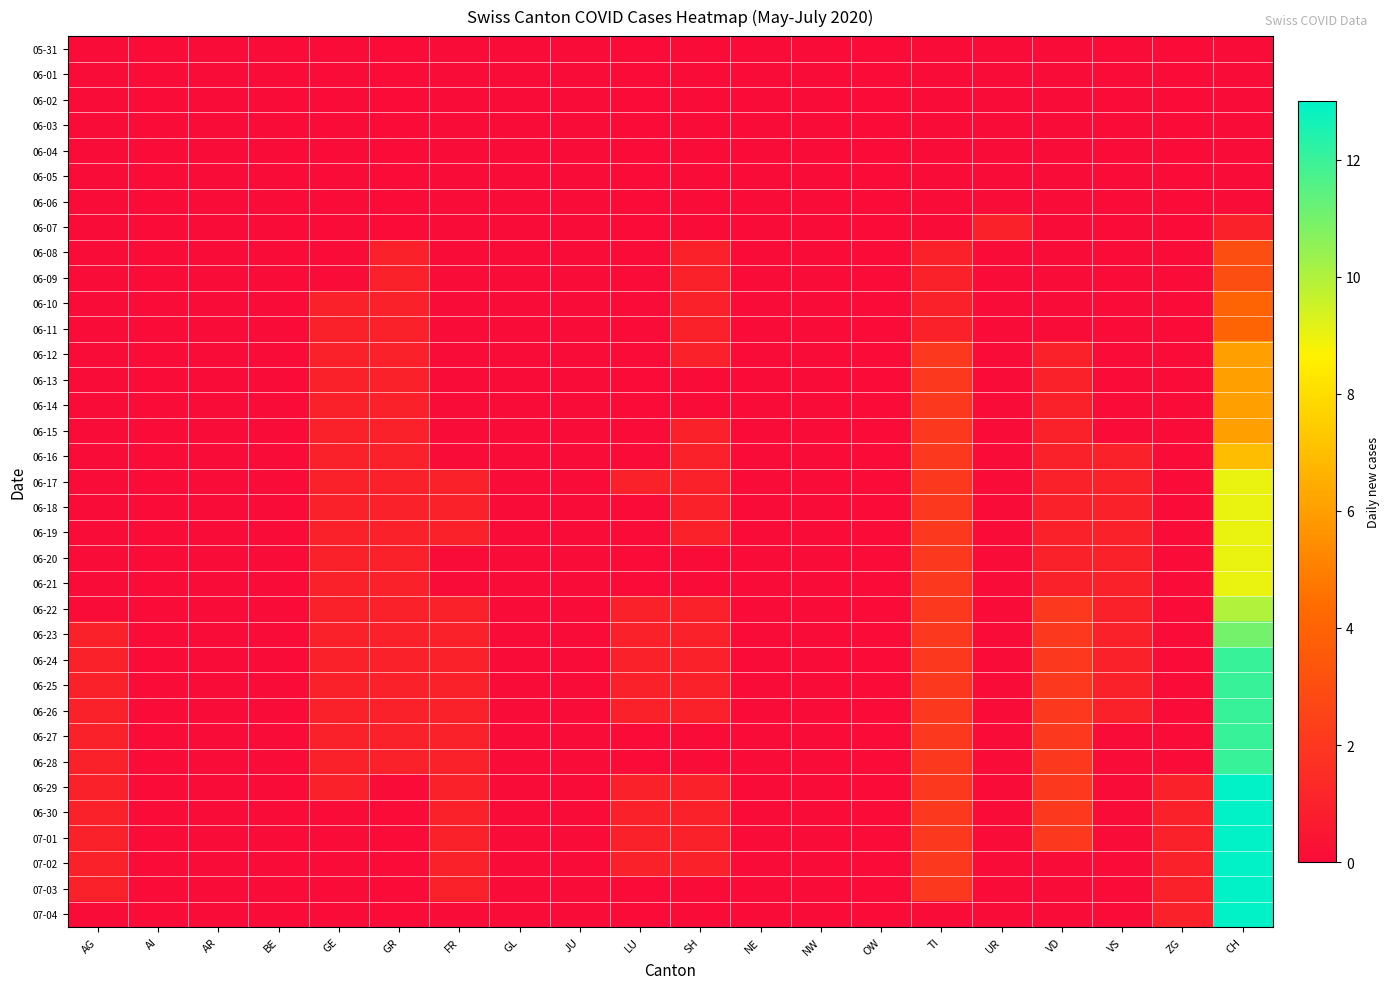

Reading left to right, what are all the values shown in this chart?

05-31: AG=0	AI=0	AR=0	BE=0	GE=0	GR=0	FR=0	GL=0	JU=0	LU=0	SH=0	NE=0	NW=0	OW=0	TI=0	UR=0	VD=0	VS=0	ZG=0	CH=0
06-01: AG=0	AI=0	AR=0	BE=0	GE=0	GR=0	FR=0	GL=0	JU=0	LU=0	SH=0	NE=0	NW=0	OW=0	TI=0	UR=0	VD=0	VS=0	ZG=0	CH=0
06-02: AG=0	AI=0	AR=0	BE=0	GE=0	GR=0	FR=0	GL=0	JU=0	LU=0	SH=0	NE=0	NW=0	OW=0	TI=0	UR=0	VD=0	VS=0	ZG=0	CH=0
06-03: AG=0	AI=0	AR=0	BE=0	GE=0	GR=0	FR=0	GL=0	JU=0	LU=0	SH=0	NE=0	NW=0	OW=0	TI=0	UR=0	VD=0	VS=0	ZG=0	CH=0
06-04: AG=0	AI=0	AR=0	BE=0	GE=0	GR=0	FR=0	GL=0	JU=0	LU=0	SH=0	NE=0	NW=0	OW=0	TI=0	UR=0	VD=0	VS=0	ZG=0	CH=0
06-05: AG=0	AI=0	AR=0	BE=0	GE=0	GR=0	FR=0	GL=0	JU=0	LU=0	SH=0	NE=0	NW=0	OW=0	TI=0	UR=0	VD=0	VS=0	ZG=0	CH=0
06-06: AG=0	AI=0	AR=0	BE=0	GE=0	GR=0	FR=0	GL=0	JU=0	LU=0	SH=0	NE=0	NW=0	OW=0	TI=0	UR=0	VD=0	VS=0	ZG=0	CH=0
06-07: AG=0	AI=0	AR=0	BE=0	GE=0	GR=0	FR=0	GL=0	JU=0	LU=0	SH=0	NE=0	NW=0	OW=0	TI=0	UR=1	VD=0	VS=0	ZG=0	CH=1
06-08: AG=0	AI=0	AR=0	BE=0	GE=0	GR=1	FR=0	GL=0	JU=0	LU=0	SH=1	NE=0	NW=0	OW=0	TI=1	UR=0	VD=0	VS=0	ZG=0	CH=3
06-09: AG=0	AI=0	AR=0	BE=0	GE=0	GR=1	FR=0	GL=0	JU=0	LU=0	SH=1	NE=0	NW=0	OW=0	TI=1	UR=0	VD=0	VS=0	ZG=0	CH=3
06-10: AG=0	AI=0	AR=0	BE=0	GE=1	GR=1	FR=0	GL=0	JU=0	LU=0	SH=1	NE=0	NW=0	OW=0	TI=1	UR=0	VD=0	VS=0	ZG=0	CH=4
06-11: AG=0	AI=0	AR=0	BE=0	GE=1	GR=1	FR=0	GL=0	JU=0	LU=0	SH=1	NE=0	NW=0	OW=0	TI=1	UR=0	VD=0	VS=0	ZG=0	CH=4
06-12: AG=0	AI=0	AR=0	BE=0	GE=1	GR=1	FR=0	GL=0	JU=0	LU=0	SH=1	NE=0	NW=0	OW=0	TI=2	UR=0	VD=1	VS=0	ZG=0	CH=6
06-13: AG=0	AI=0	AR=0	BE=0	GE=1	GR=1	FR=0	GL=0	JU=0	LU=0	SH=0	NE=0	NW=0	OW=0	TI=2	UR=0	VD=1	VS=0	ZG=0	CH=6
06-14: AG=0	AI=0	AR=0	BE=0	GE=1	GR=1	FR=0	GL=0	JU=0	LU=0	SH=0	NE=0	NW=0	OW=0	TI=2	UR=0	VD=1	VS=0	ZG=0	CH=6
06-15: AG=0	AI=0	AR=0	BE=0	GE=1	GR=1	FR=0	GL=0	JU=0	LU=0	SH=1	NE=0	NW=0	OW=0	TI=2	UR=0	VD=1	VS=0	ZG=0	CH=6
06-16: AG=0	AI=0	AR=0	BE=0	GE=1	GR=1	FR=0	GL=0	JU=0	LU=0	SH=1	NE=0	NW=0	OW=0	TI=2	UR=0	VD=1	VS=1	ZG=0	CH=7
06-17: AG=0	AI=0	AR=0	BE=0	GE=1	GR=1	FR=1	GL=0	JU=0	LU=1	SH=1	NE=0	NW=0	OW=0	TI=2	UR=0	VD=1	VS=1	ZG=0	CH=9
06-18: AG=0	AI=0	AR=0	BE=0	GE=1	GR=1	FR=1	GL=0	JU=0	LU=0	SH=1	NE=0	NW=0	OW=0	TI=2	UR=0	VD=1	VS=1	ZG=0	CH=9
06-19: AG=0	AI=0	AR=0	BE=0	GE=1	GR=1	FR=1	GL=0	JU=0	LU=0	SH=1	NE=0	NW=0	OW=0	TI=2	UR=0	VD=1	VS=1	ZG=0	CH=9
06-20: AG=0	AI=0	AR=0	BE=0	GE=1	GR=1	FR=0	GL=0	JU=0	LU=0	SH=0	NE=0	NW=0	OW=0	TI=2	UR=0	VD=1	VS=1	ZG=0	CH=9
06-21: AG=0	AI=0	AR=0	BE=0	GE=1	GR=1	FR=0	GL=0	JU=0	LU=0	SH=0	NE=0	NW=0	OW=0	TI=2	UR=0	VD=1	VS=1	ZG=0	CH=9
06-22: AG=0	AI=0	AR=0	BE=0	GE=1	GR=1	FR=1	GL=0	JU=0	LU=1	SH=1	NE=0	NW=0	OW=0	TI=2	UR=0	VD=2	VS=1	ZG=0	CH=10
06-23: AG=1	AI=0	AR=0	BE=0	GE=1	GR=1	FR=1	GL=0	JU=0	LU=1	SH=1	NE=0	NW=0	OW=0	TI=2	UR=0	VD=2	VS=1	ZG=0	CH=11
06-24: AG=1	AI=0	AR=0	BE=0	GE=1	GR=1	FR=1	GL=0	JU=0	LU=1	SH=1	NE=0	NW=0	OW=0	TI=2	UR=0	VD=2	VS=1	ZG=0	CH=12
06-25: AG=1	AI=0	AR=0	BE=0	GE=1	GR=1	FR=1	GL=0	JU=0	LU=1	SH=1	NE=0	NW=0	OW=0	TI=2	UR=0	VD=2	VS=1	ZG=0	CH=12
06-26: AG=1	AI=0	AR=0	BE=0	GE=1	GR=1	FR=1	GL=0	JU=0	LU=1	SH=1	NE=0	NW=0	OW=0	TI=2	UR=0	VD=2	VS=1	ZG=0	CH=12
06-27: AG=1	AI=0	AR=0	BE=0	GE=1	GR=1	FR=1	GL=0	JU=0	LU=0	SH=0	NE=0	NW=0	OW=0	TI=2	UR=0	VD=2	VS=0	ZG=0	CH=12
06-28: AG=1	AI=0	AR=0	BE=0	GE=1	GR=1	FR=1	GL=0	JU=0	LU=0	SH=0	NE=0	NW=0	OW=0	TI=2	UR=0	VD=2	VS=0	ZG=0	CH=12
06-29: AG=1	AI=0	AR=0	BE=0	GE=1	GR=0	FR=1	GL=0	JU=0	LU=1	SH=1	NE=0	NW=0	OW=0	TI=2	UR=0	VD=2	VS=0	ZG=1	CH=13
06-30: AG=1	AI=0	AR=0	BE=0	GE=0	GR=0	FR=1	GL=0	JU=0	LU=1	SH=1	NE=0	NW=0	OW=0	TI=2	UR=0	VD=2	VS=0	ZG=1	CH=13
07-01: AG=1	AI=0	AR=0	BE=0	GE=0	GR=0	FR=1	GL=0	JU=0	LU=1	SH=1	NE=0	NW=0	OW=0	TI=2	UR=0	VD=2	VS=0	ZG=1	CH=13
07-02: AG=1	AI=0	AR=0	BE=0	GE=0	GR=0	FR=1	GL=0	JU=0	LU=1	SH=1	NE=0	NW=0	OW=0	TI=2	UR=0	VD=0	VS=0	ZG=1	CH=13
07-03: AG=1	AI=0	AR=0	BE=0	GE=0	GR=0	FR=1	GL=0	JU=0	LU=0	SH=0	NE=0	NW=0	OW=0	TI=2	UR=0	VD=0	VS=0	ZG=1	CH=13
07-04: AG=0	AI=0	AR=0	BE=0	GE=0	GR=0	FR=0	GL=0	JU=0	LU=0	SH=0	NE=0	NW=0	OW=0	TI=0	UR=0	VD=0	VS=0	ZG=1	CH=13